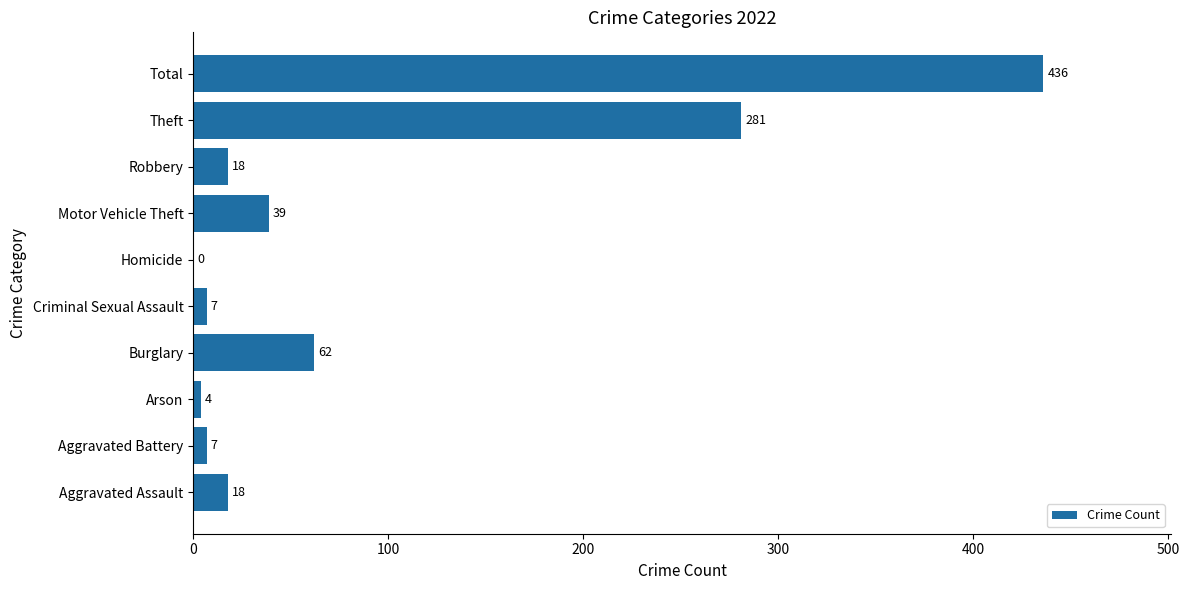

Where is the data nearest to the value 218?

Theft